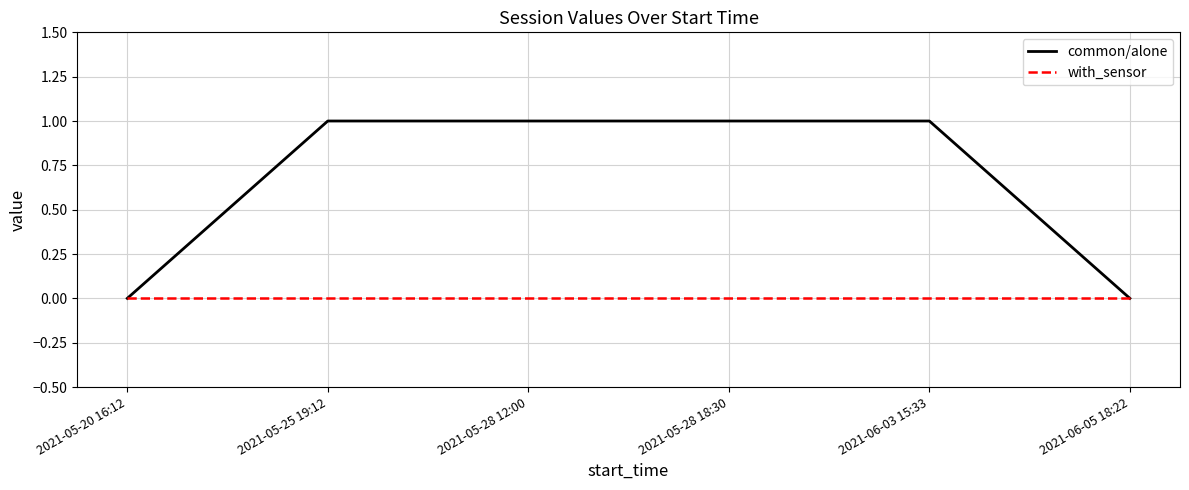

Reading left to right, extract all data points from this chart.

common/alone: 2021-05-20 16:12=0	2021-05-25 19:12=1	2021-05-28 12:00=1	2021-05-28 18:30=1	2021-06-03 15:33=1	2021-06-05 18:22=0
with_sensor: 2021-05-20 16:12=0	2021-05-25 19:12=0	2021-05-28 12:00=0	2021-05-28 18:30=0	2021-06-03 15:33=0	2021-06-05 18:22=0